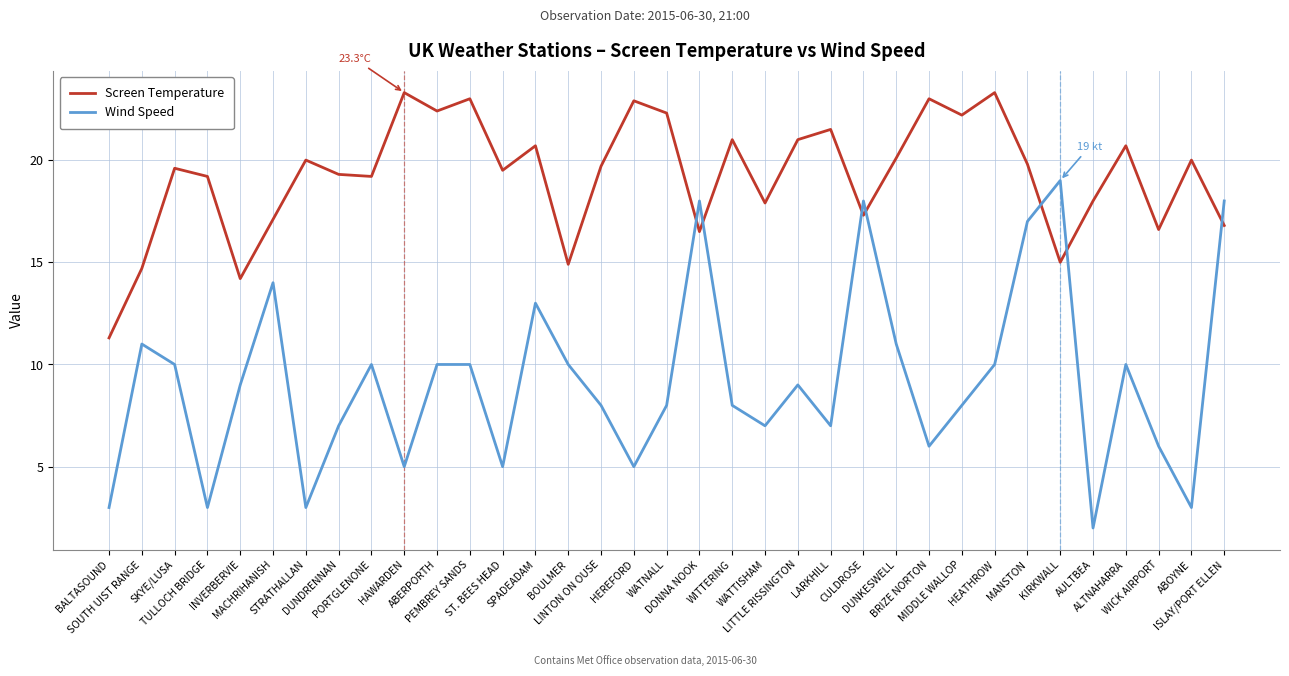

At which category does Screen Temperature reach its first local peak?

SKYE/LUSA